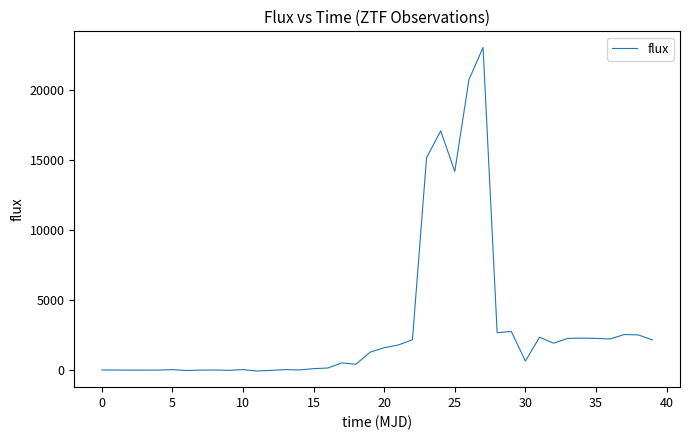

What is the greatest value displayed?

23042.4